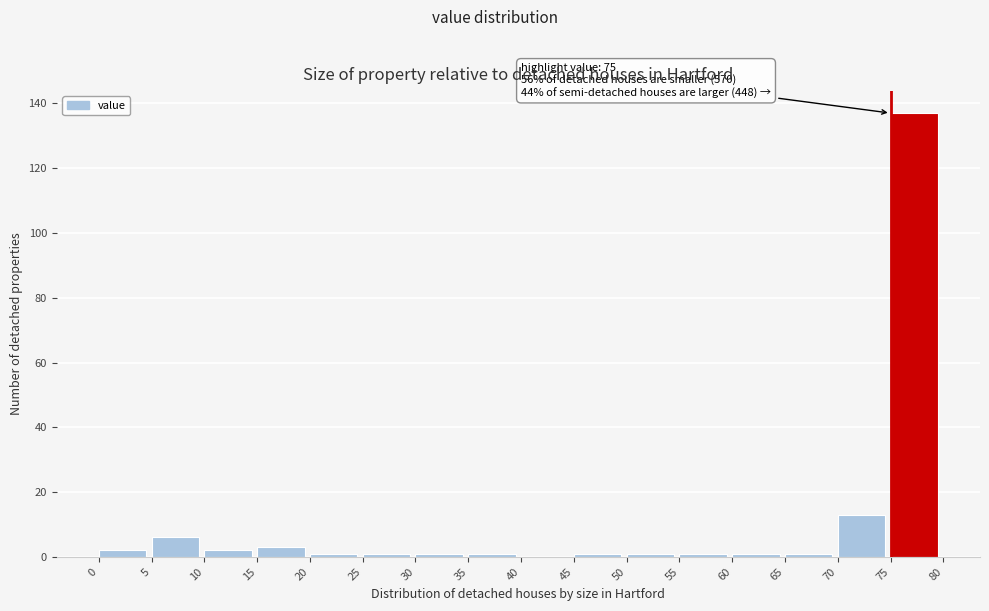

Which range on the x-axis has the tallest bar?

75 to 80